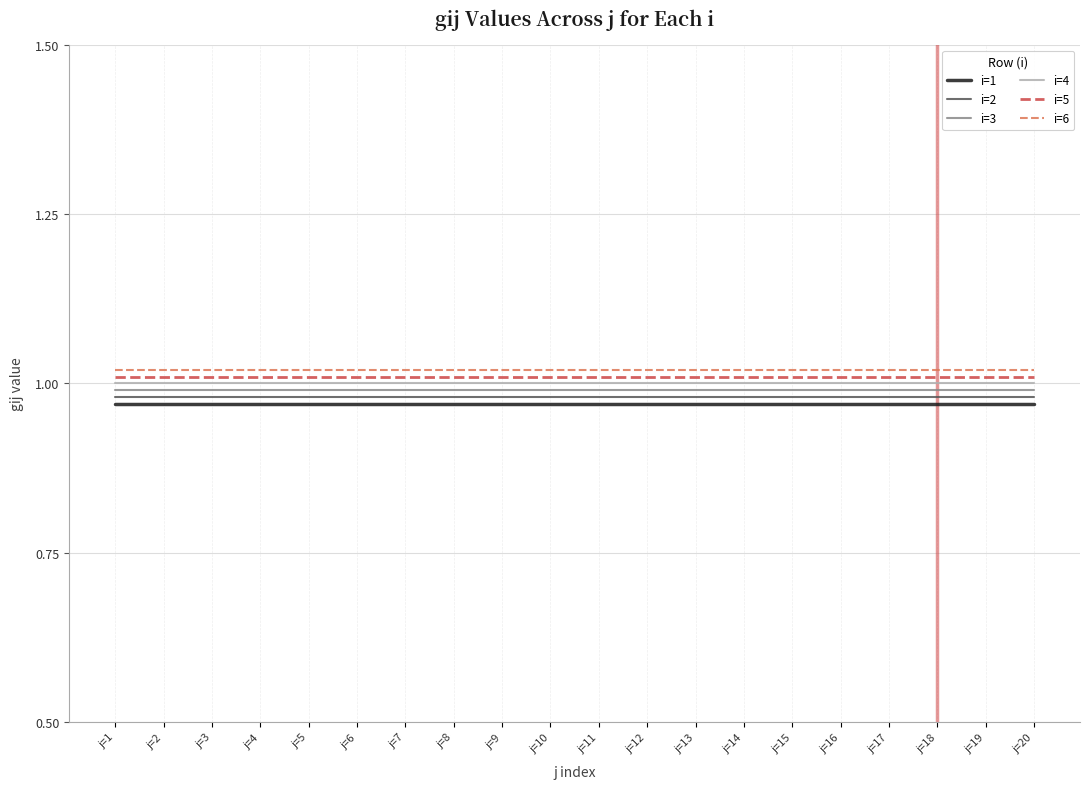

True or false: i=2 and i=6 cross at least once.

False